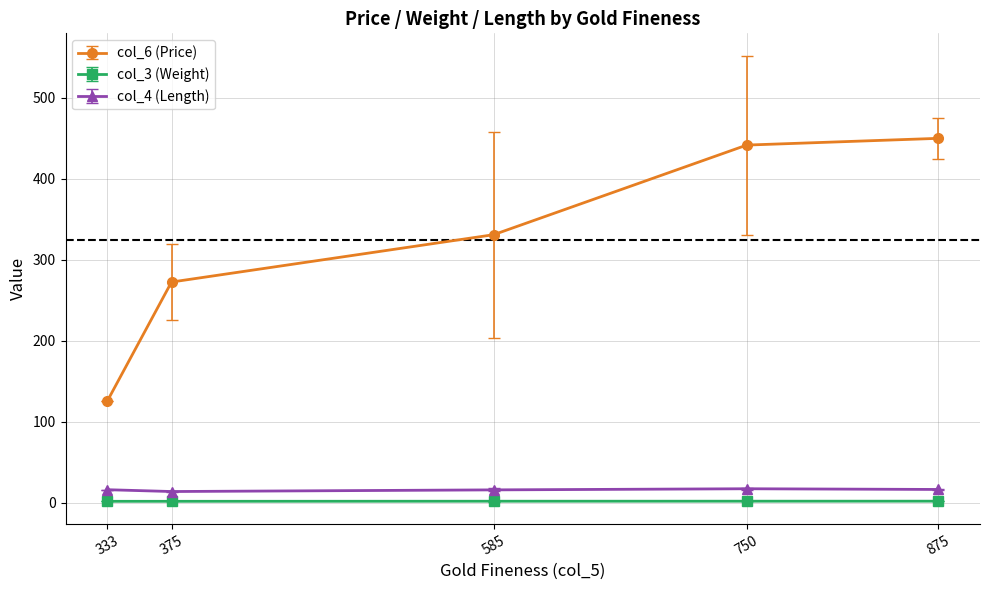

Rank the categories by col_6 (Price) value from lowest to highest.

333, 375, 585, 750, 875